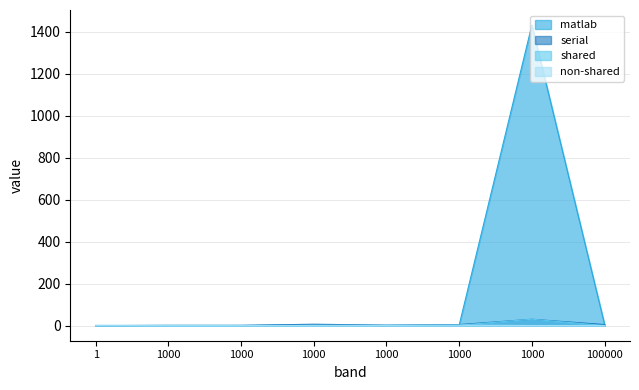

What is the value of the non-shared point at the 6th from the left?

0.3